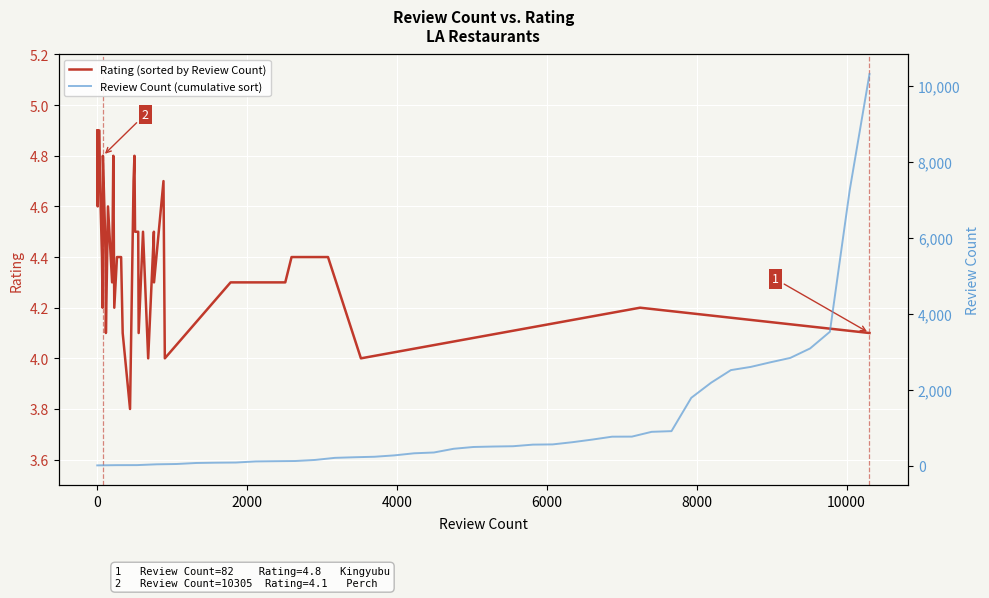

What are all the series names shown in the legend?

Rating (sorted by Review Count), Review Count (cumulative sort)